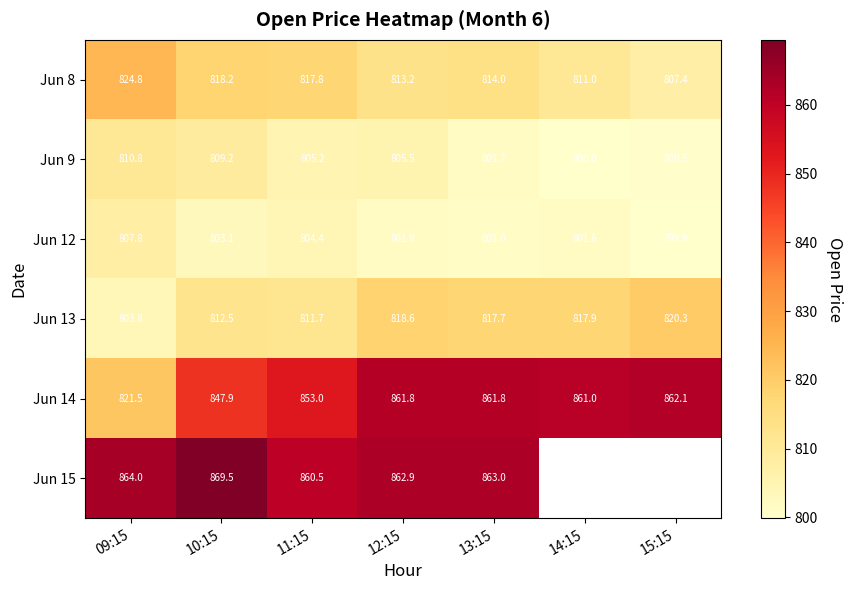

What is the difference between the second highest and minimum values in the Jun 9 series?

9.2